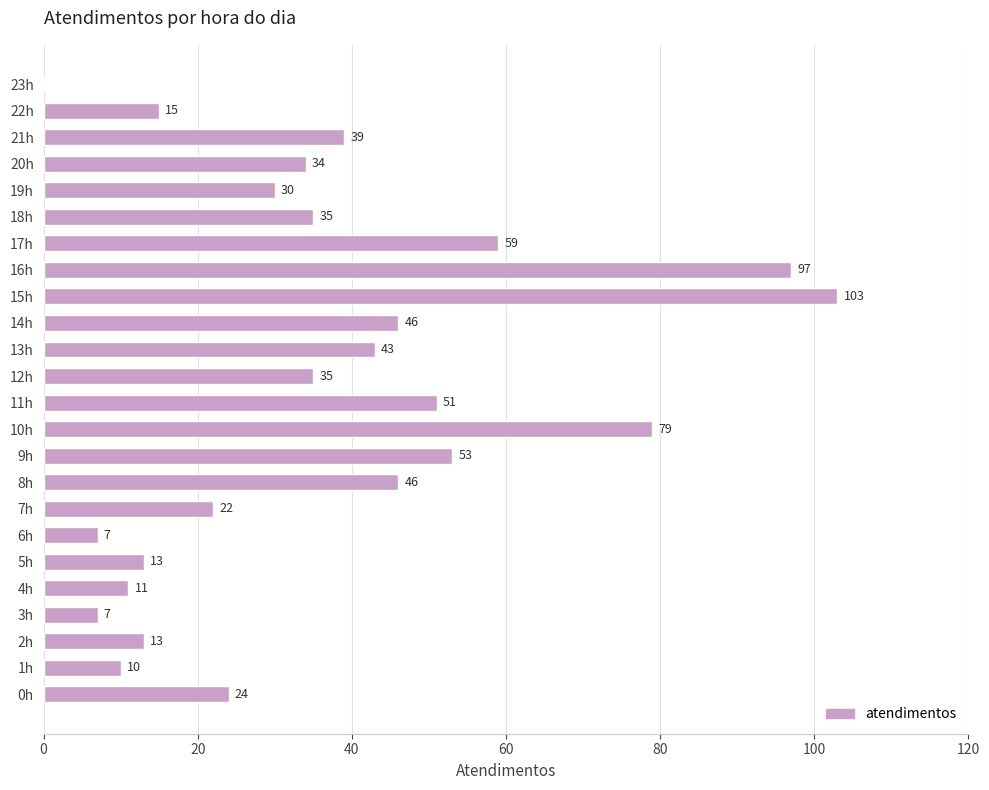

What is the change in value from 17h to 20h?

-25